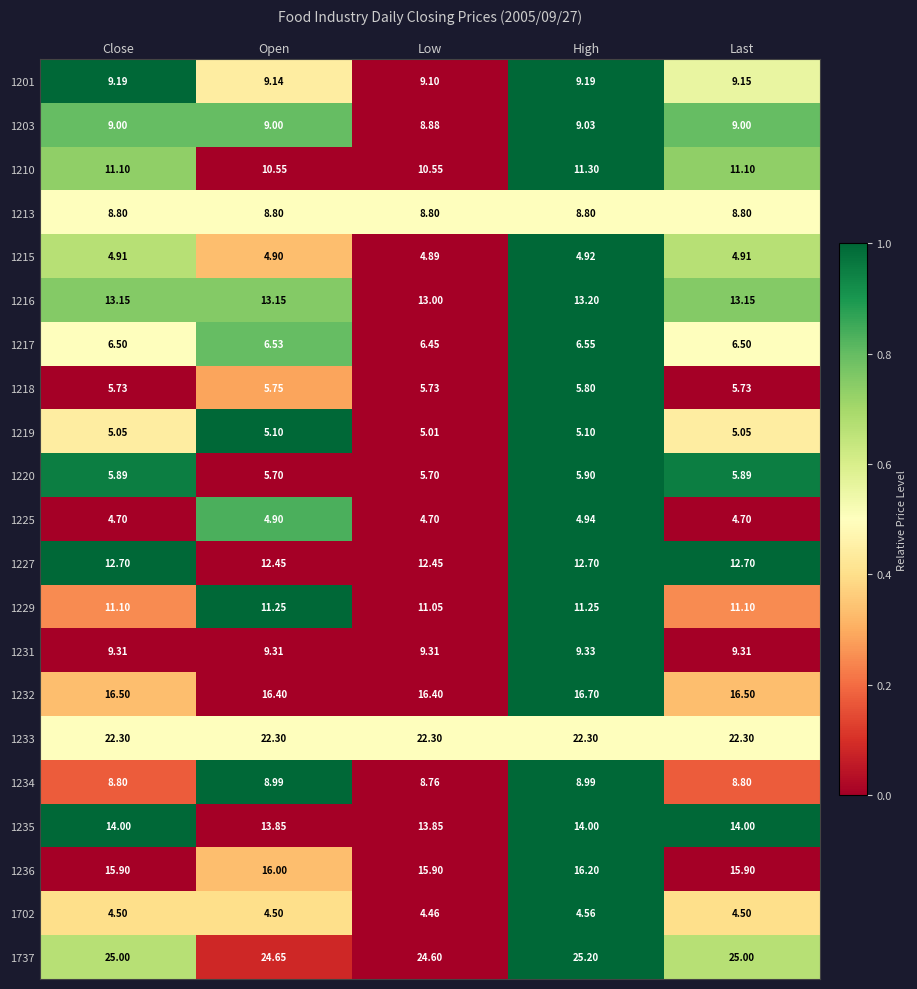

Which label corresponds to the largest value in the chart?

High